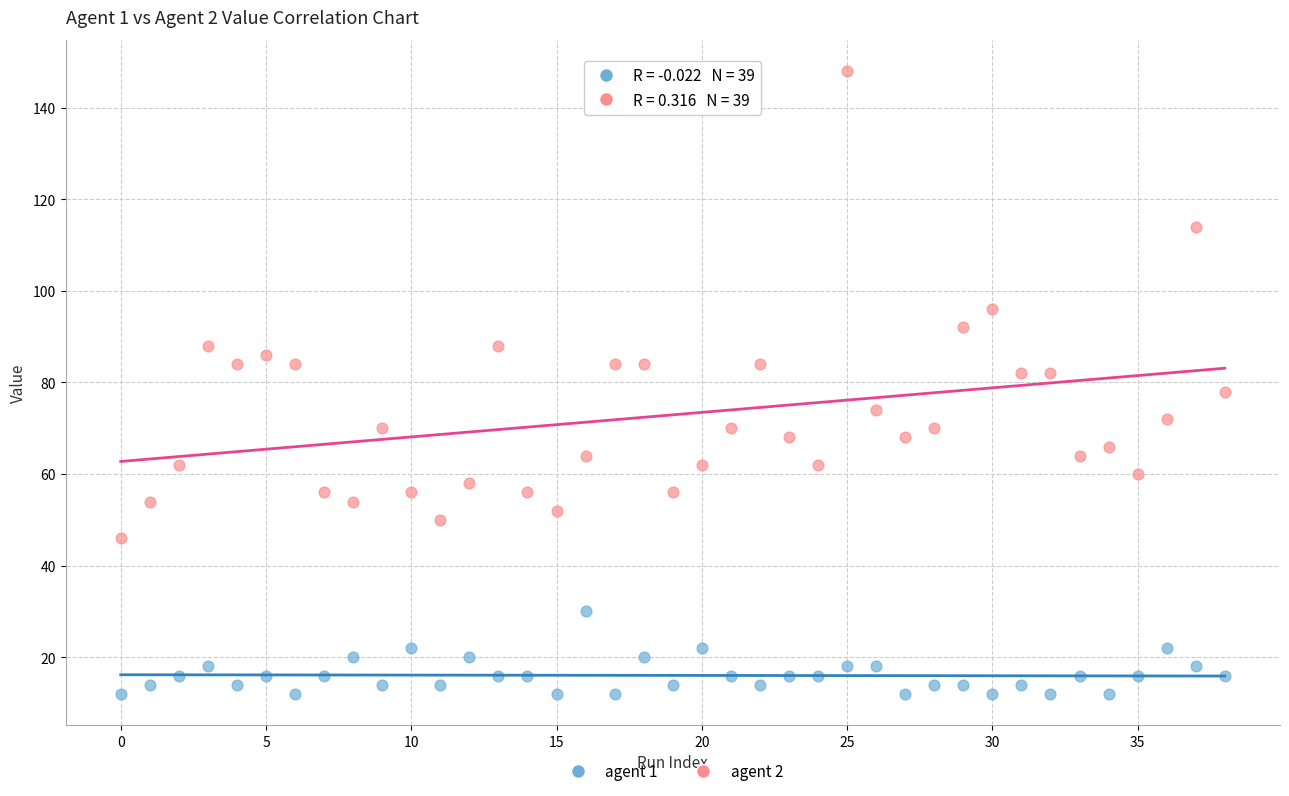

Across all data points, what is the range of Y values (max minus min)?

136